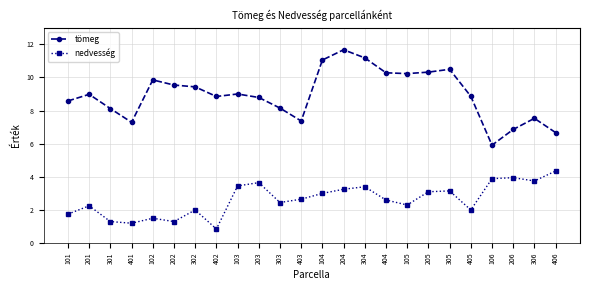

The value of nedvesség at 303 is 4.3. True or false?

False